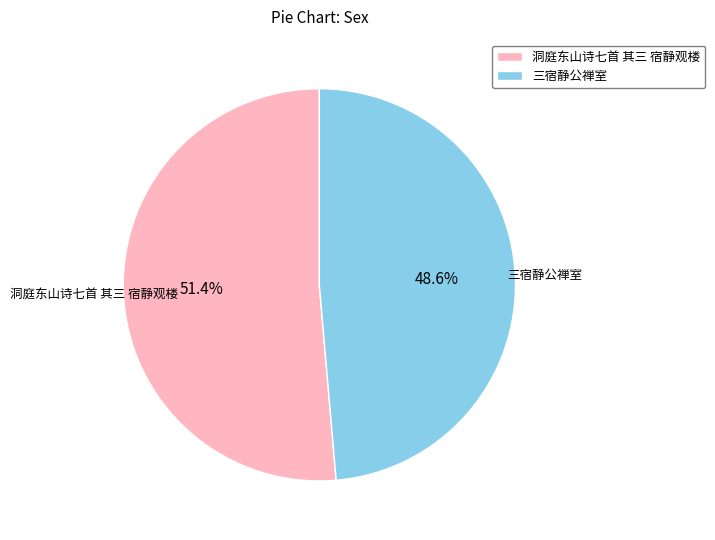

Which has a higher value, 三宿静公禅室 or 洞庭东山诗七首 其三 宿静观楼?

洞庭东山诗七首 其三 宿静观楼